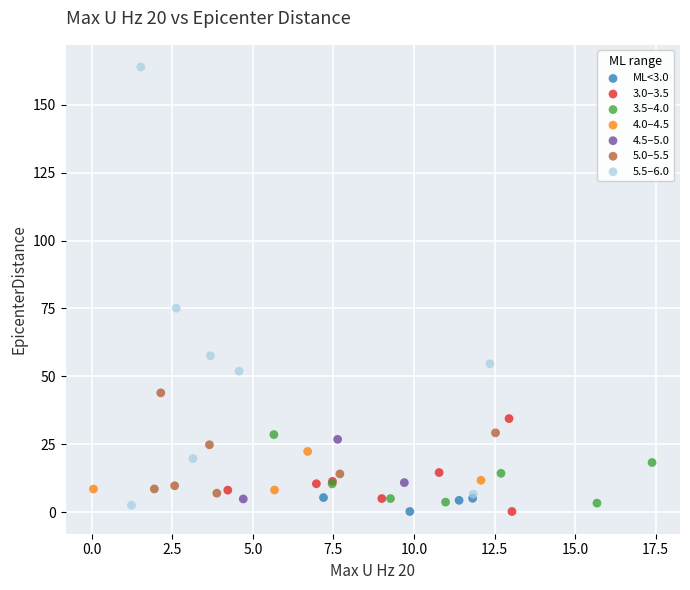

What are all the series names shown in the legend?

ML<3.0, 3.0–3.5, 3.5–4.0, 4.0–4.5, 4.5–5.0, 5.0–5.5, 5.5–6.0